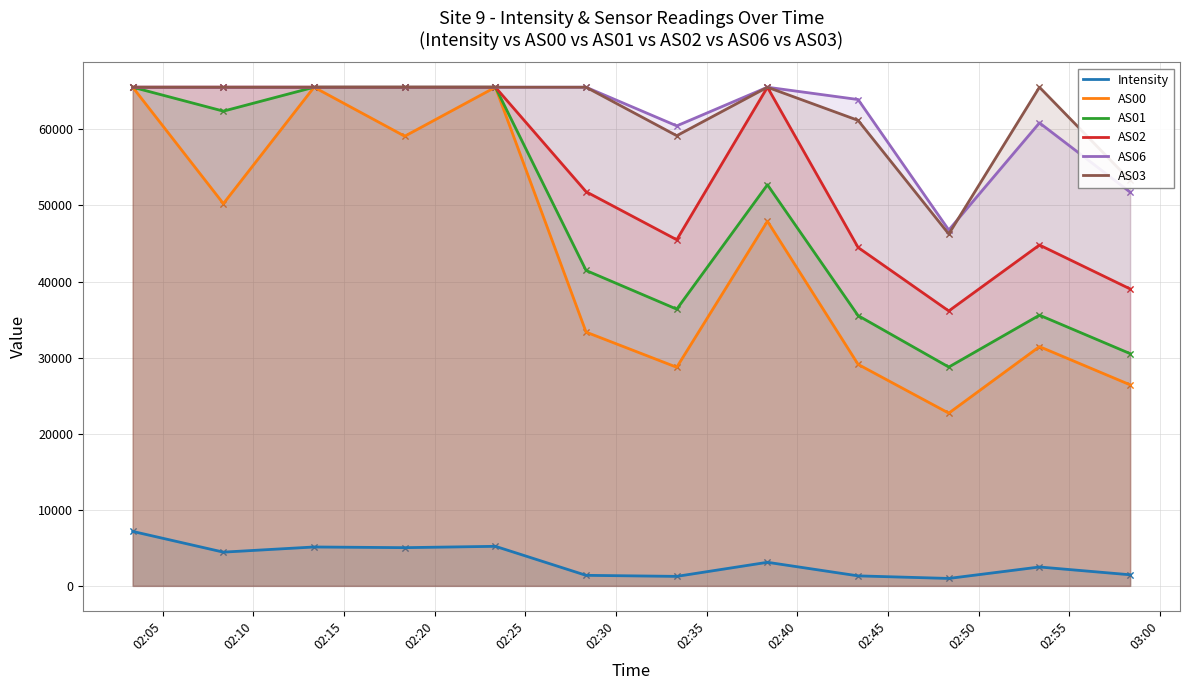

Which series has the widest spread of Y values?

AS00